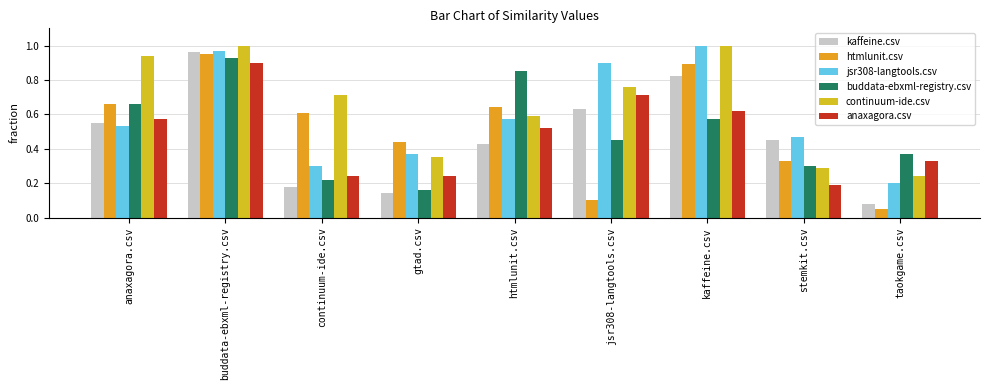

How many distinct data groups are displayed?

6